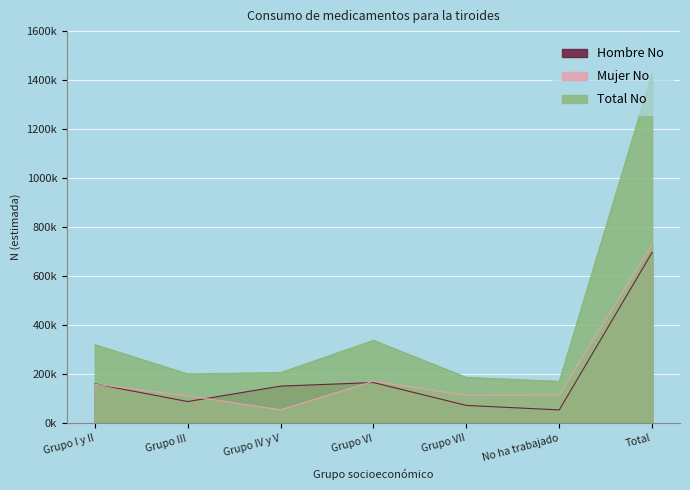

At which label does Mujer N (estimada) reach its peak?

Total